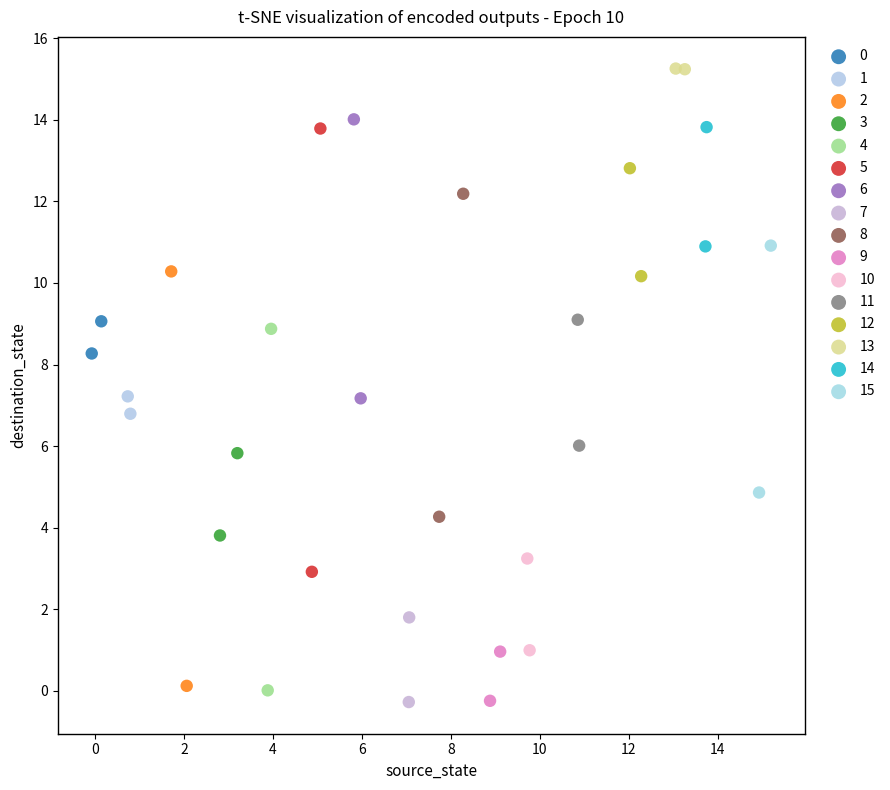

Which series has the largest Y range (max minus min)?

5